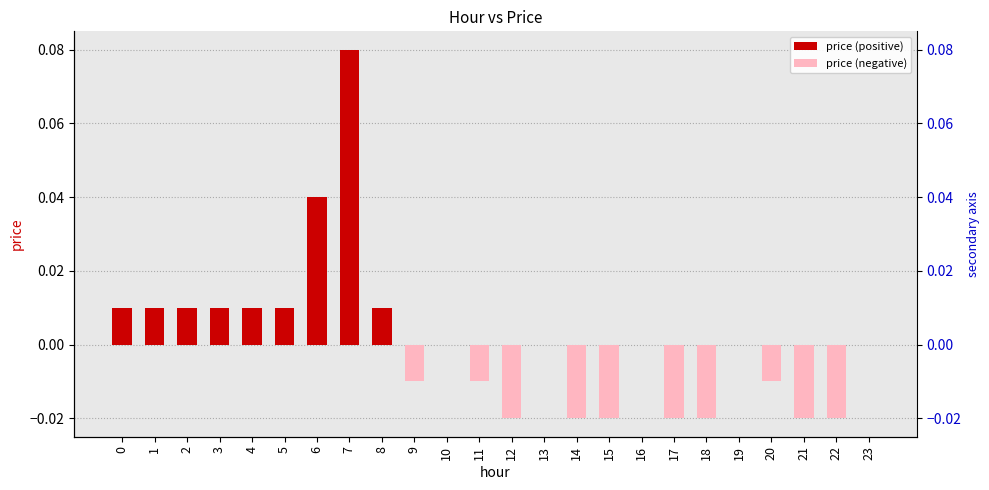

Which has a higher value, 9 or 23?

23